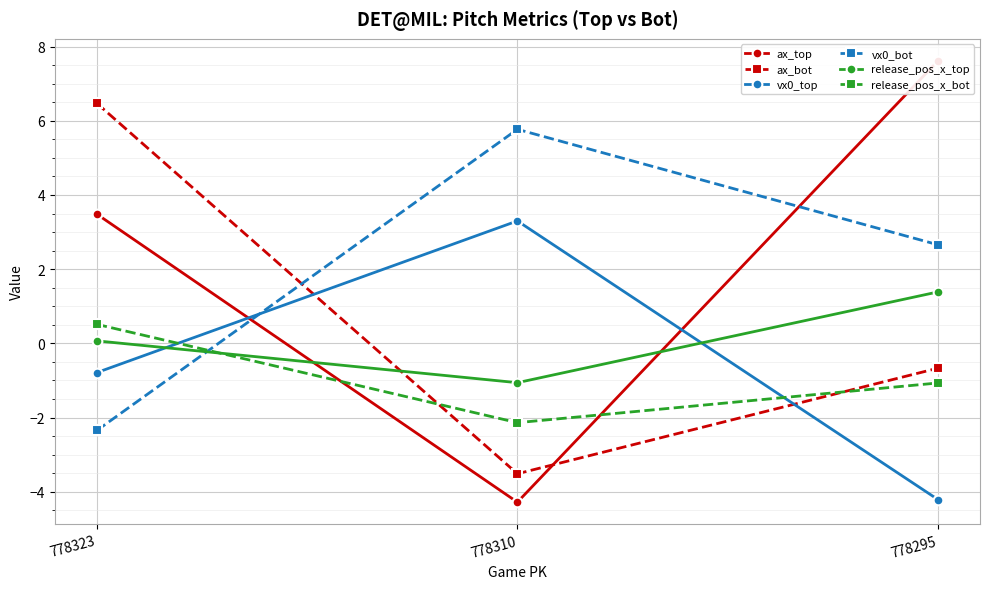

Rank the categories by release_pos_x_bot value from highest to lowest.

778323, 778295, 778310